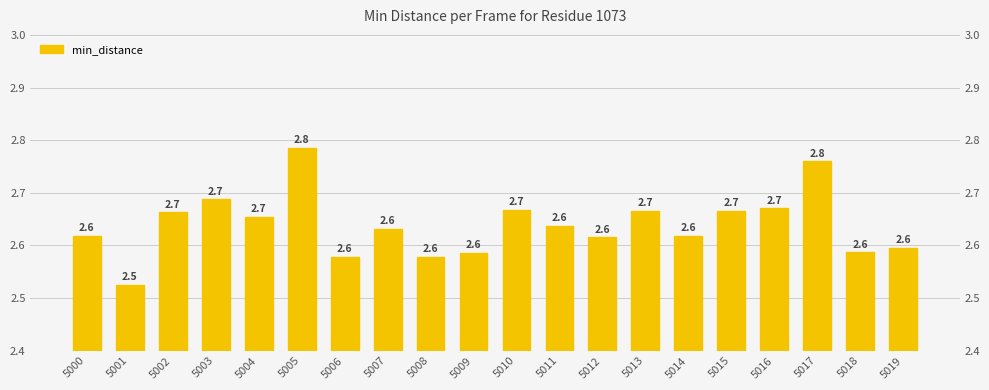

What is the smallest value displayed?

2.5